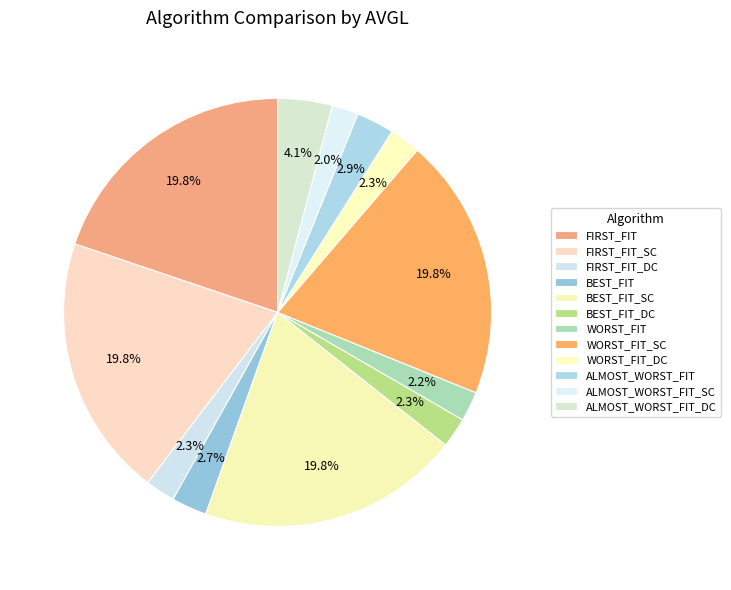

True or false: FIRST_FIT_SC accounts for 20% of the total.

True